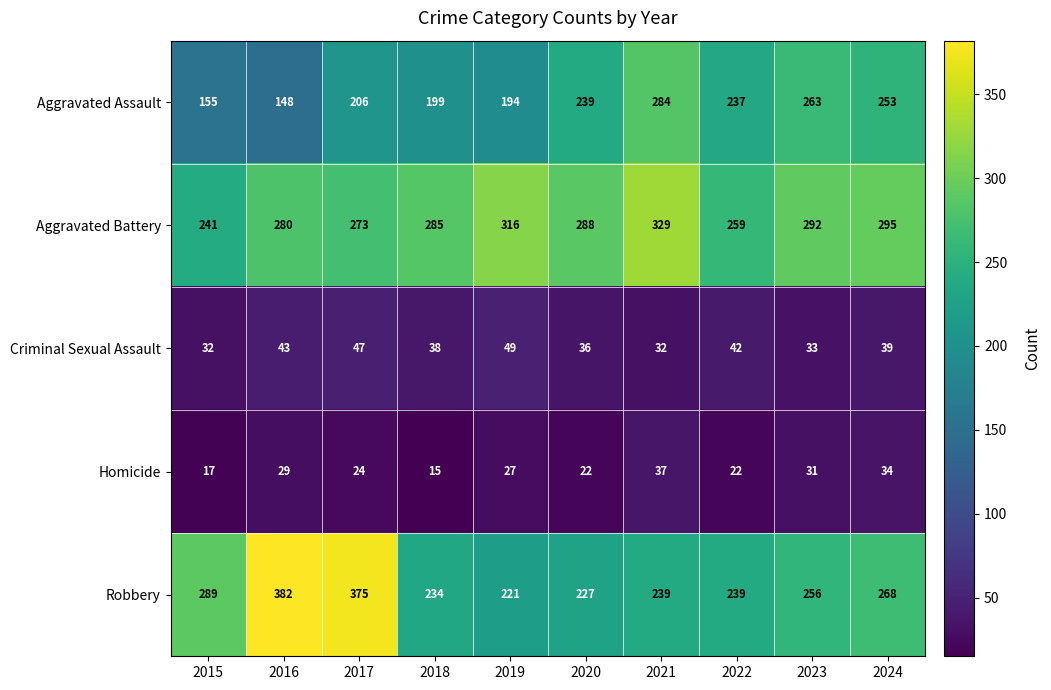

What is the difference between the maximum and minimum values in the Homicide series?

22